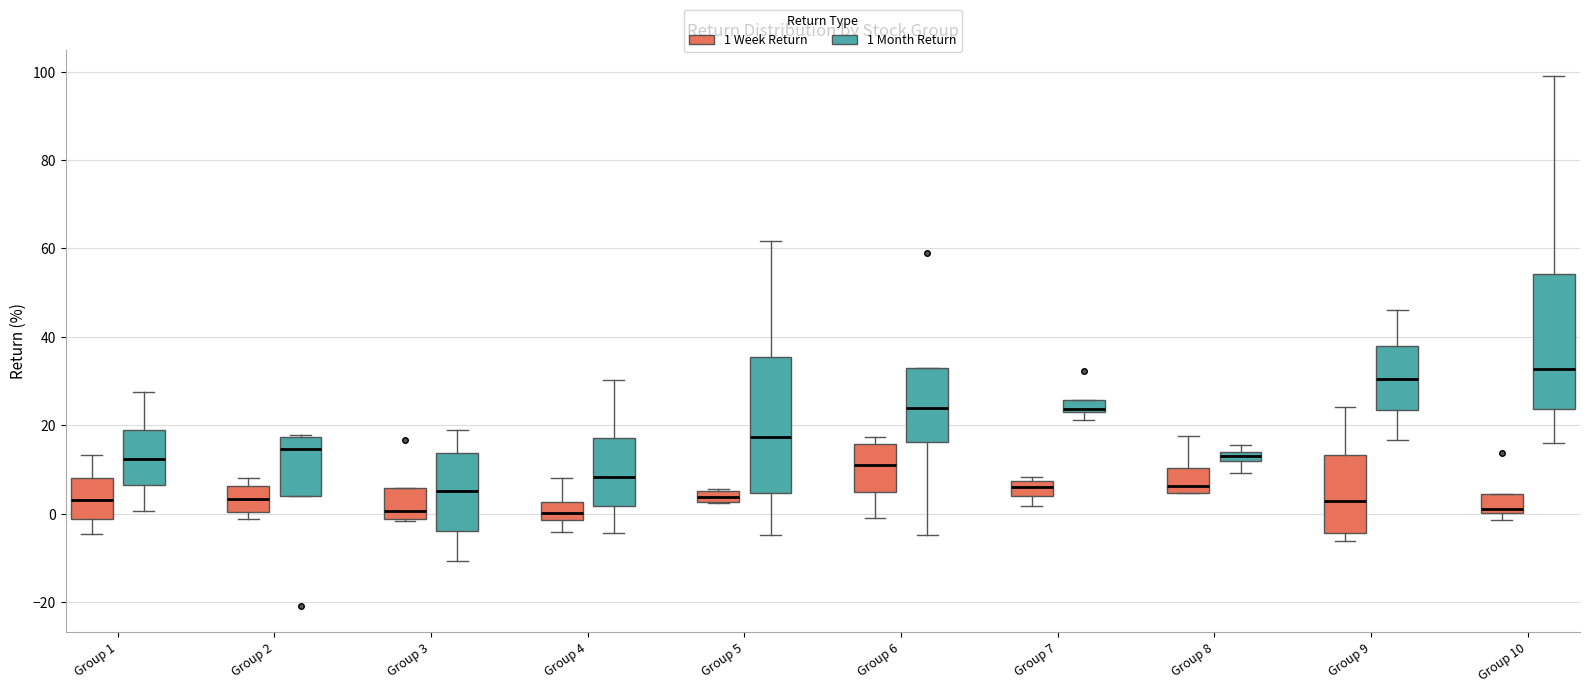

Which box's median line is the highest?

Group 10 (1 Month Return)